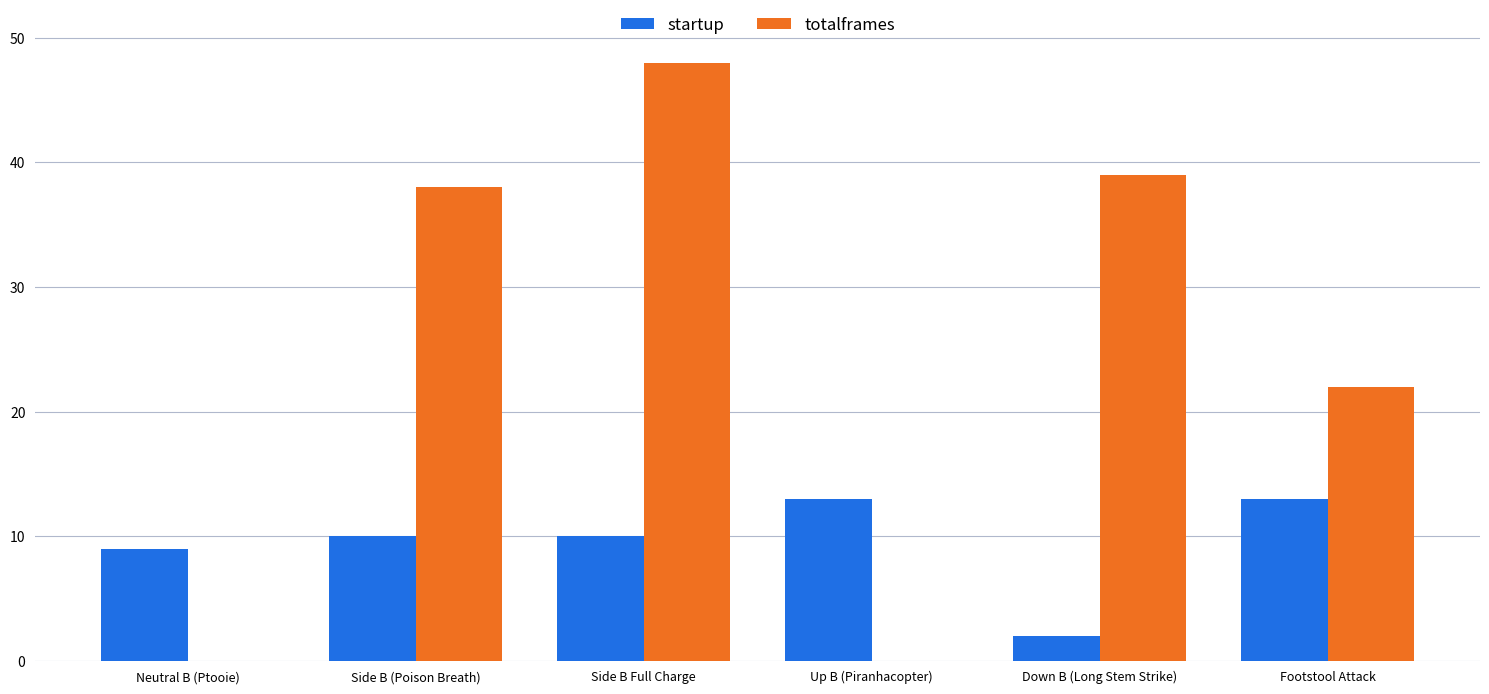

What is the sum of the startup values at Side B Full Charge and Up B (Piranhacopter)?

23